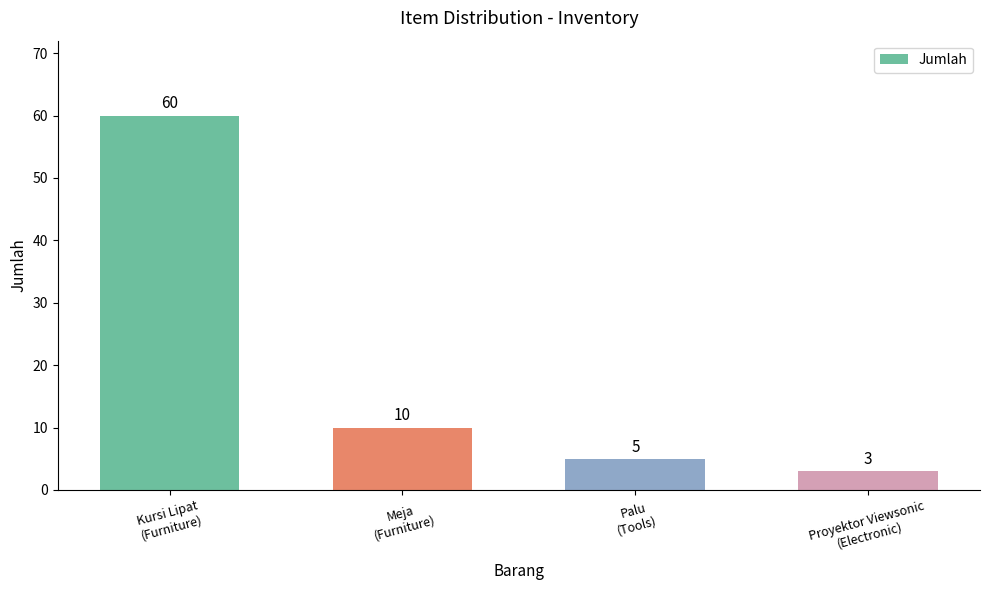

The chart shows a value of 60 at Kursi Lipat
(Furniture). True or false?

True